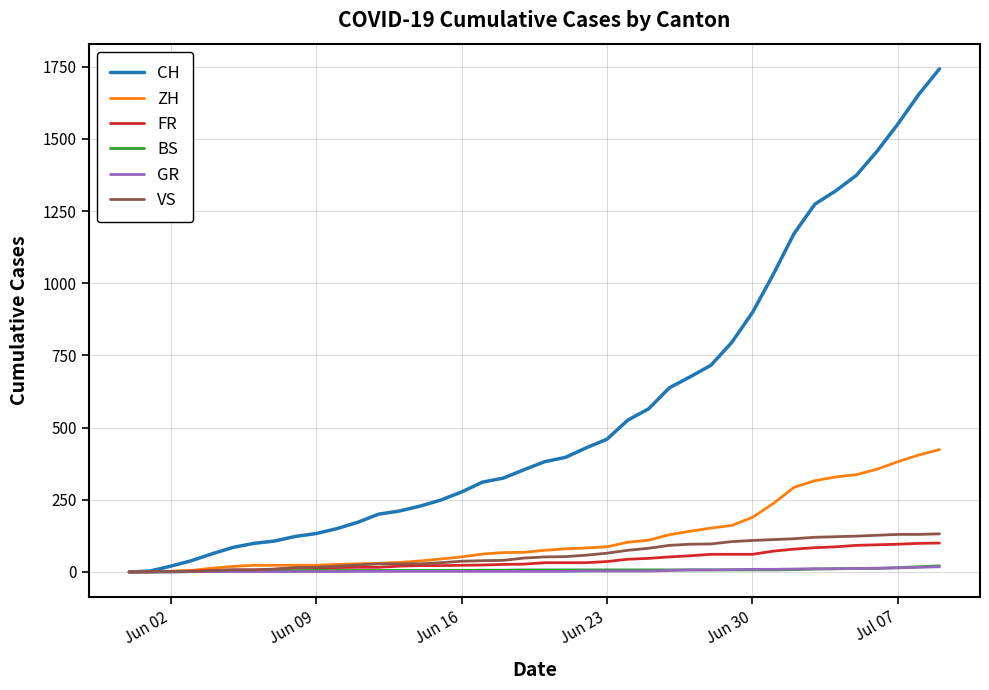

Does the chart display data point markers on the line(s)?

No